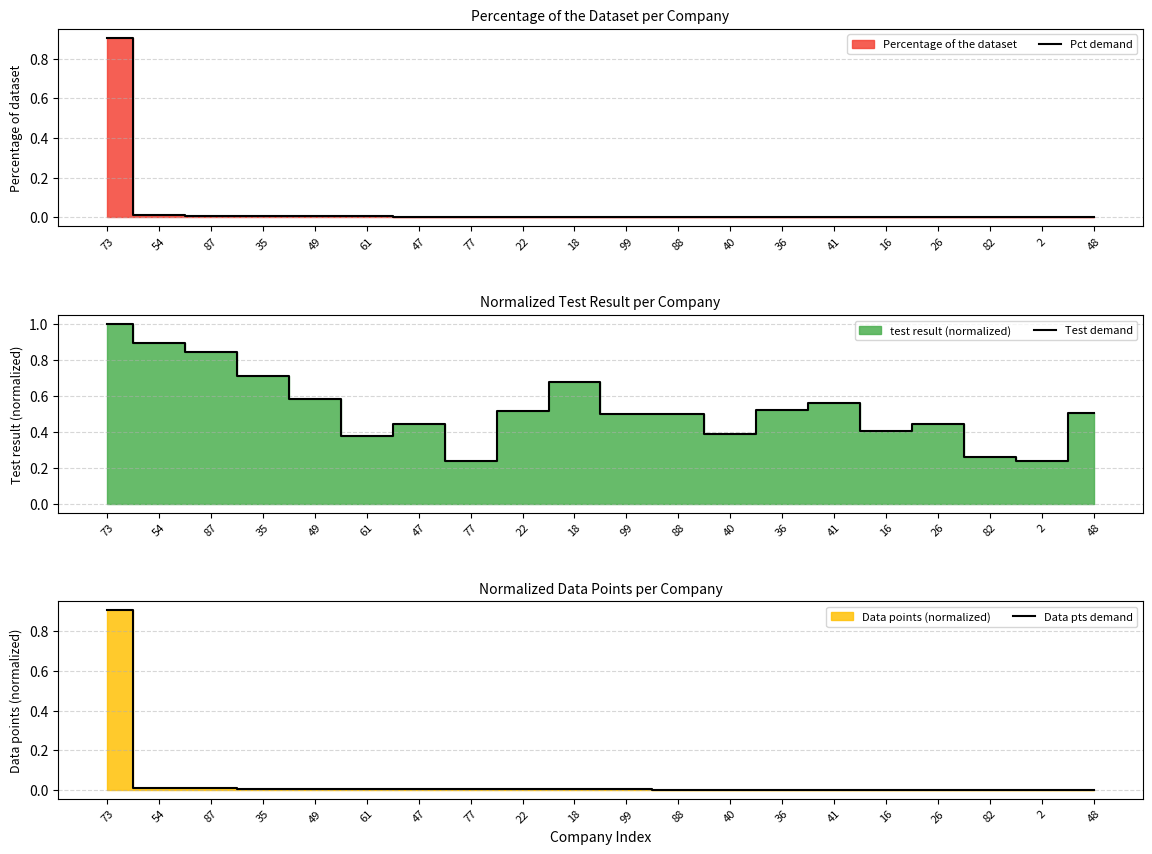

At which category is the sum across all series the highest?

73